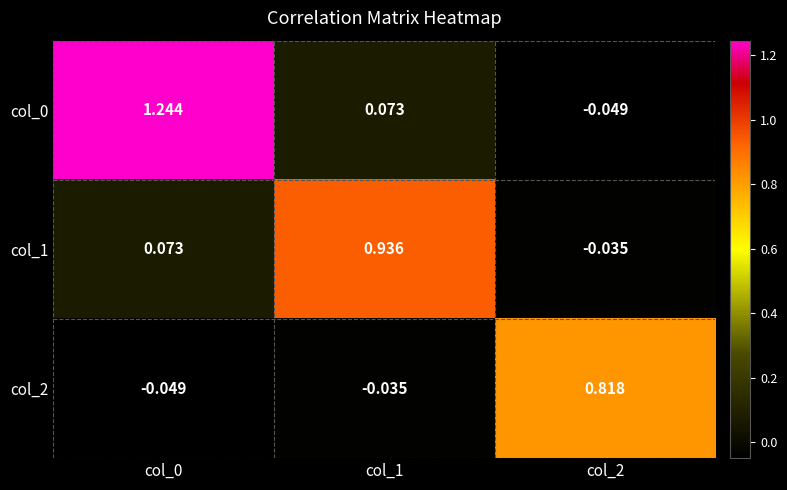

Reading left to right, extract all data points from this chart.

col_0: col_0=1.2	col_1=0.1	col_2=-0.0
col_1: col_0=0.1	col_1=0.9	col_2=-0.0
col_2: col_0=-0.0	col_1=-0.0	col_2=0.8